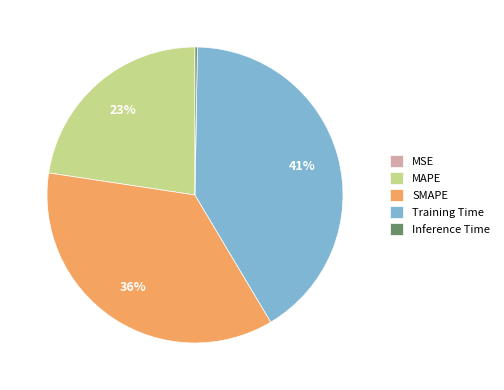

To the nearest percent, what is the difference between the largest and smallest slice percentages?

41%